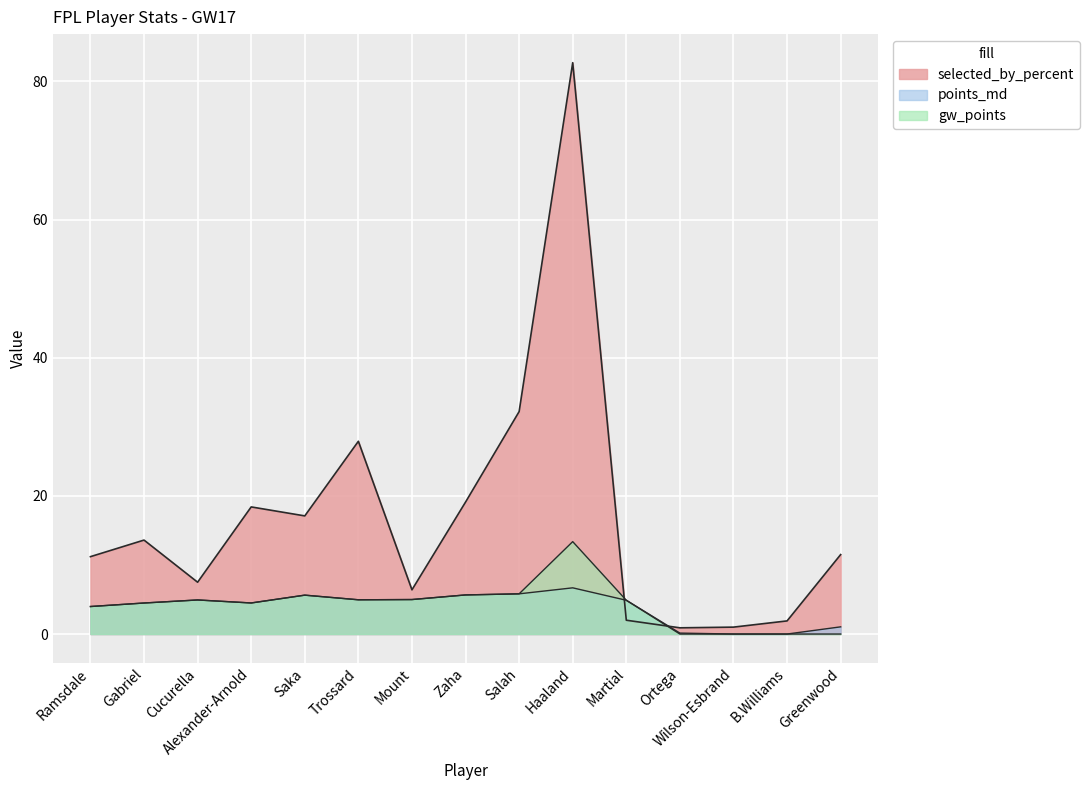

Which category has the highest value in the gw_points series?

Haaland